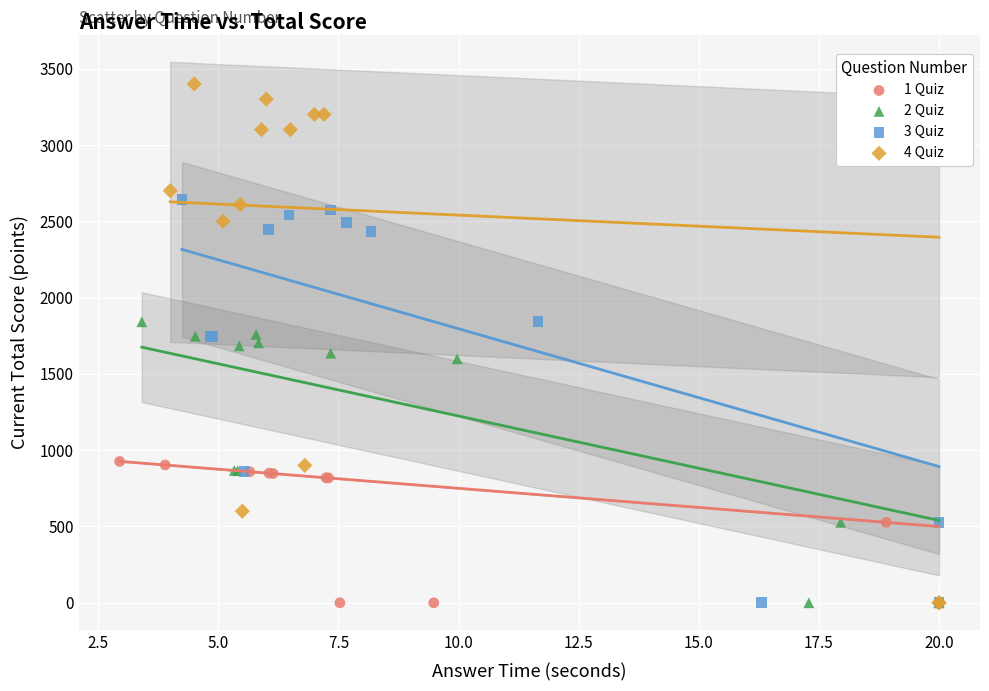

Which series reaches the maximum Y coordinate?

4 Quiz